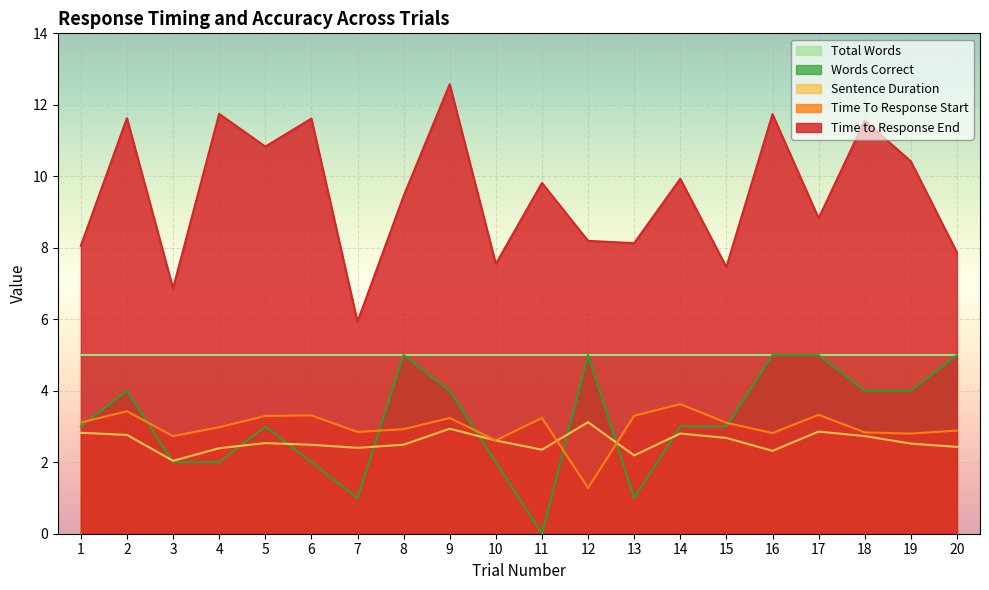

At 6, list the series in order from smallest to largest.

Words Correct, Sentence Duration, Time To Response Start, Total Words, Time to Response End